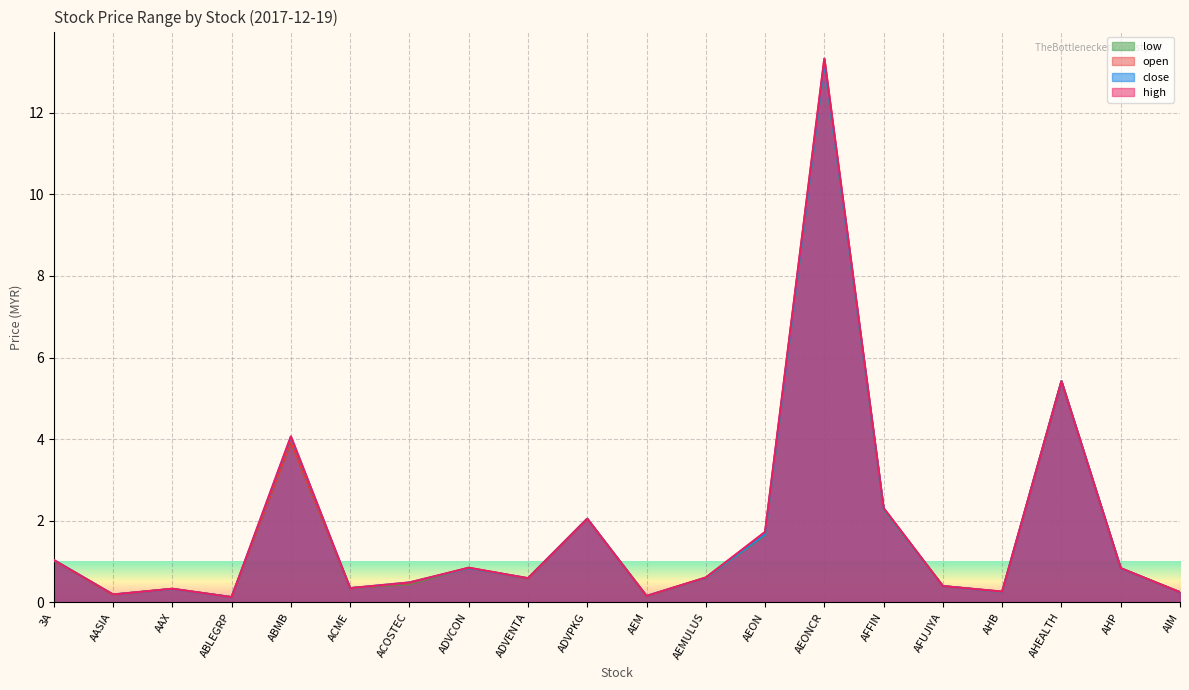

Does the chart display data point markers on the line(s)?

No